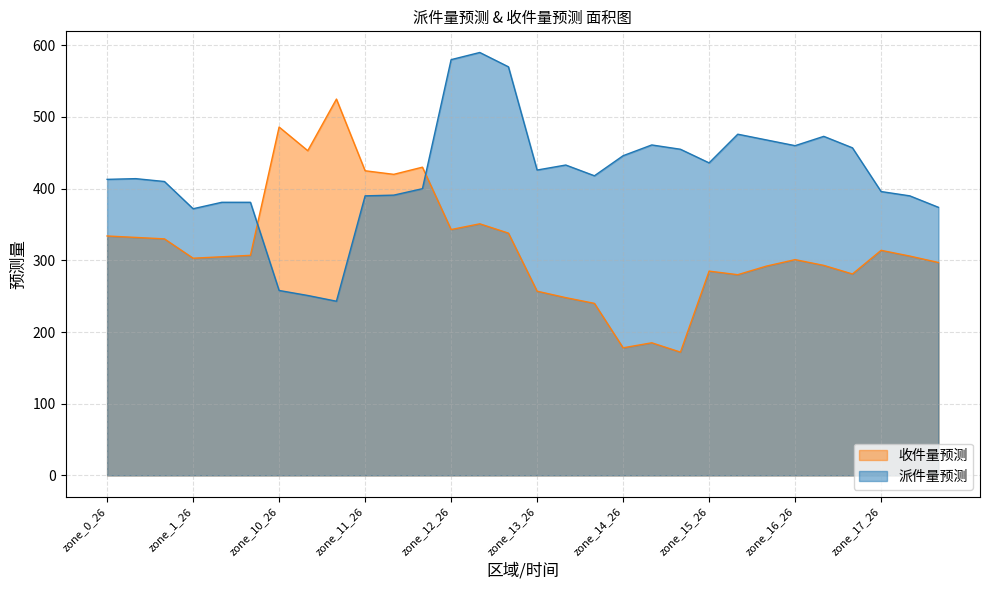

The 收件量预测 series shows 134 at zone_0_27. True or false?

False